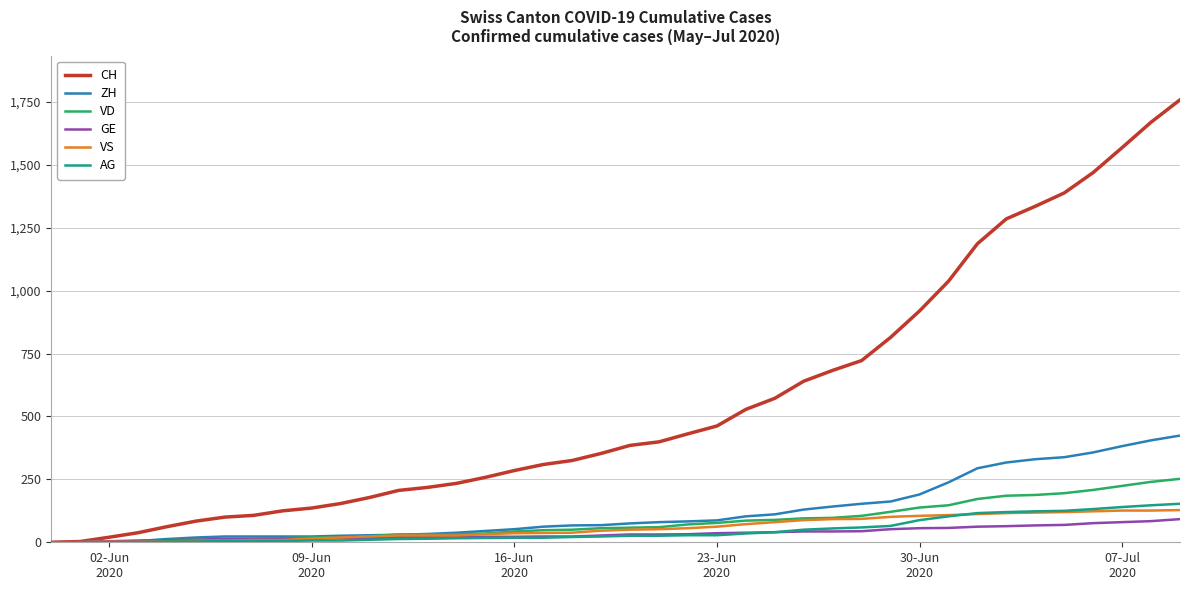

Which series has the largest total across all categories?

CH